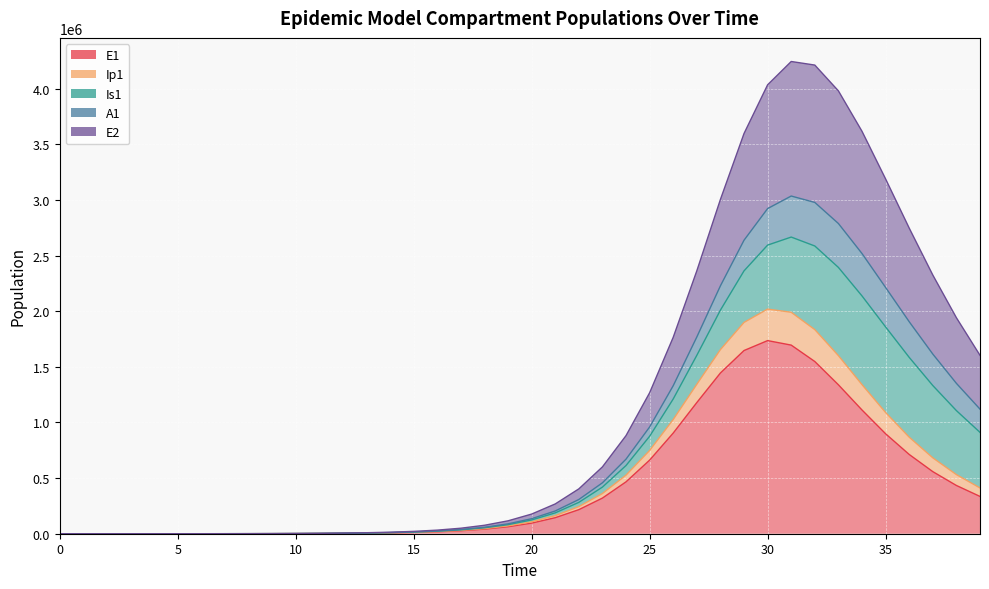

What is the greatest value displayed?

4243854.5